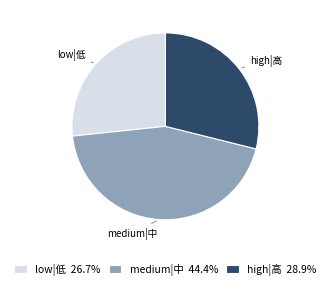

How many segments does this pie chart have?

3